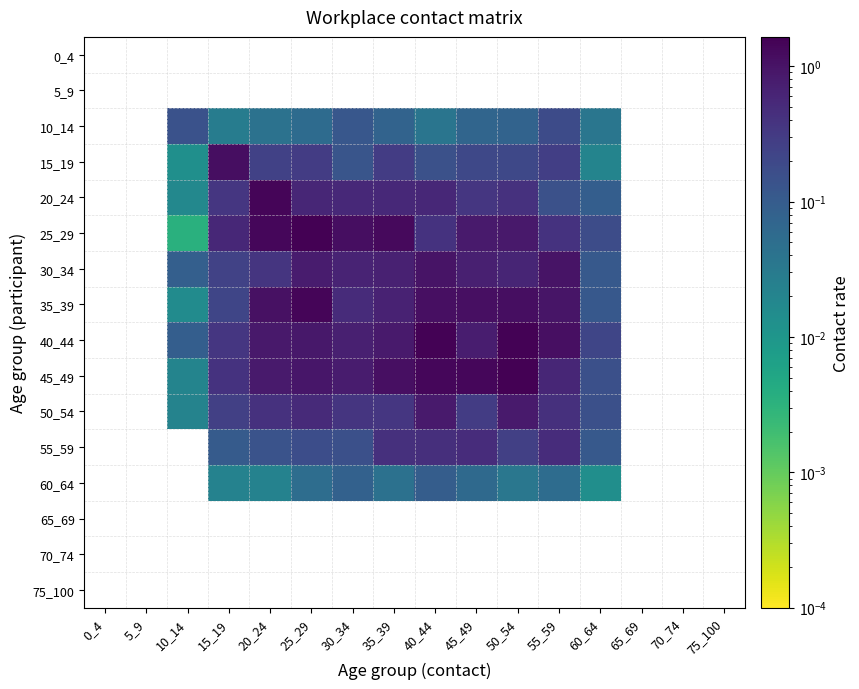

How many positive values does the 60_64 series have?

10